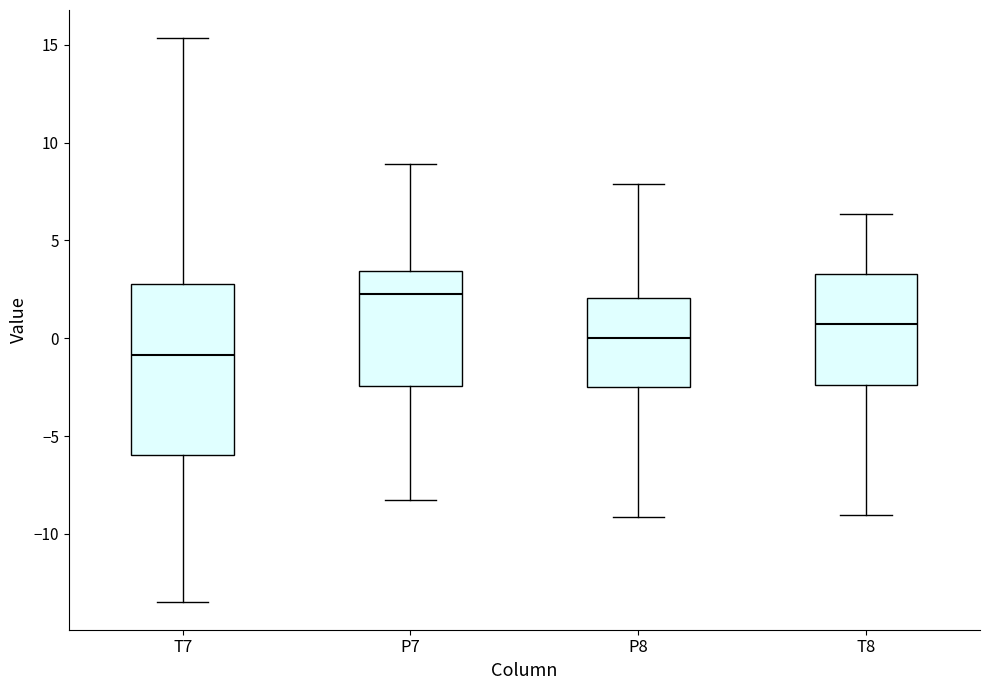

Which box is the tallest, from its lower edge to its upper edge?

T7